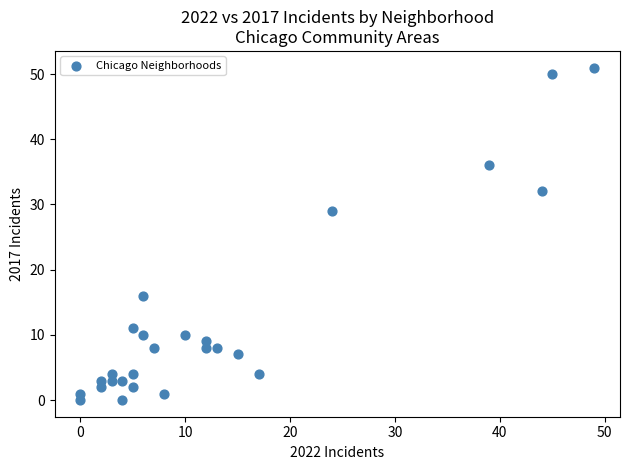

What Y value in the scatter plot is closest to 25?

29